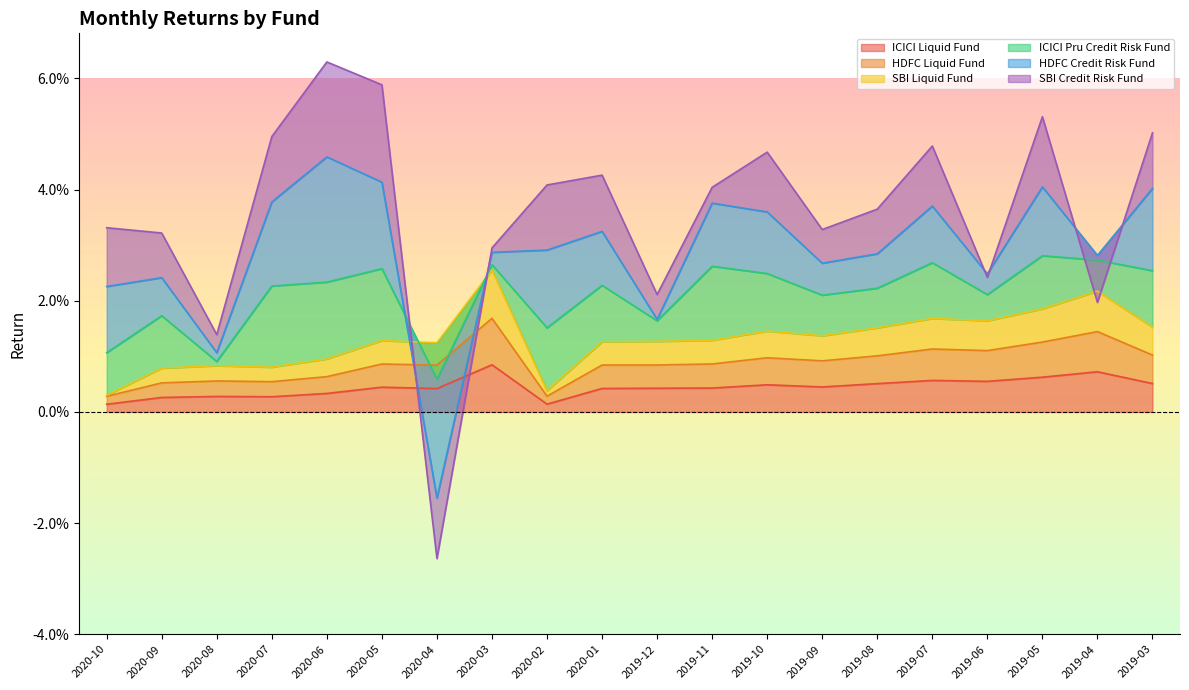

At which label does SBI Liquid Fund reach its peak?

2020-03